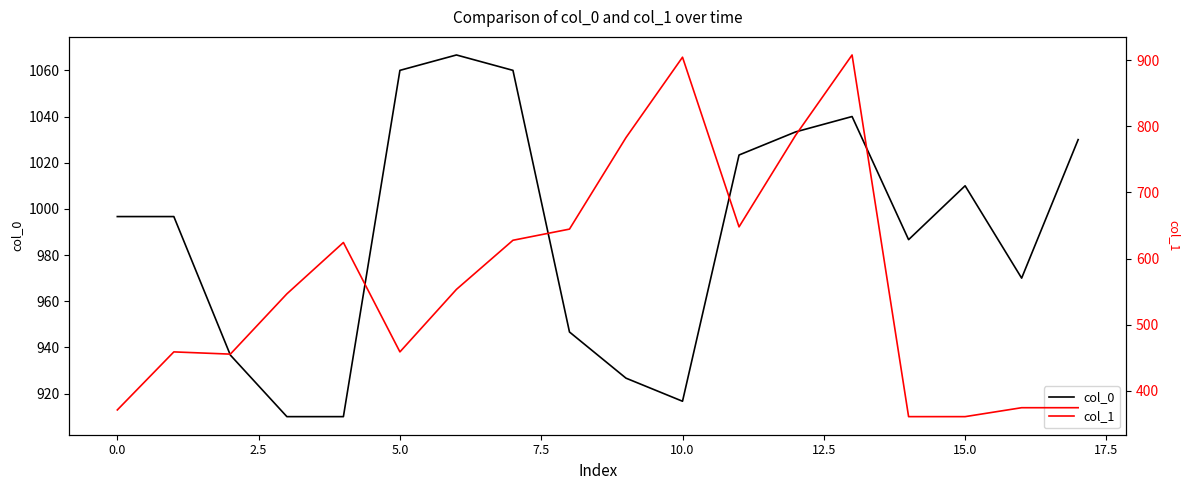

Which series changed the most between 13 and 16?

col_1